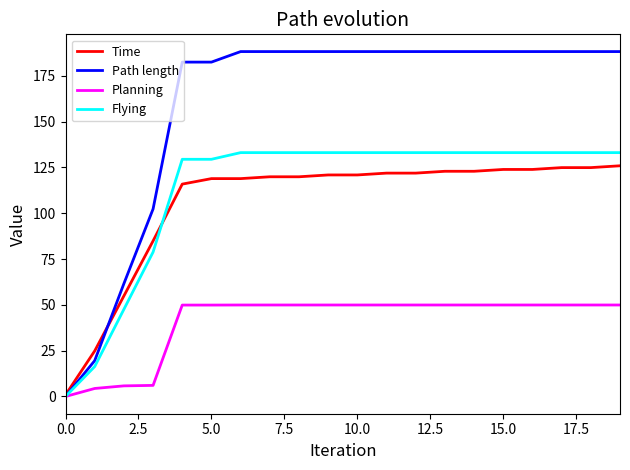

Which series has the largest range (max minus min)?

Path length